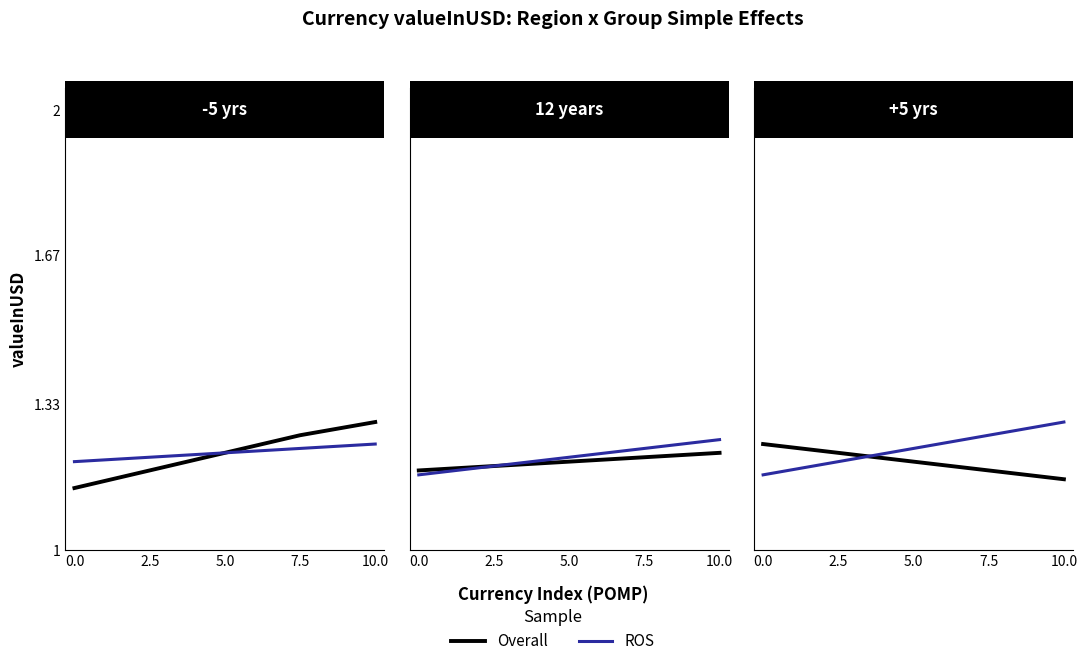

What are all the series names shown in the legend?

Overall, ROS